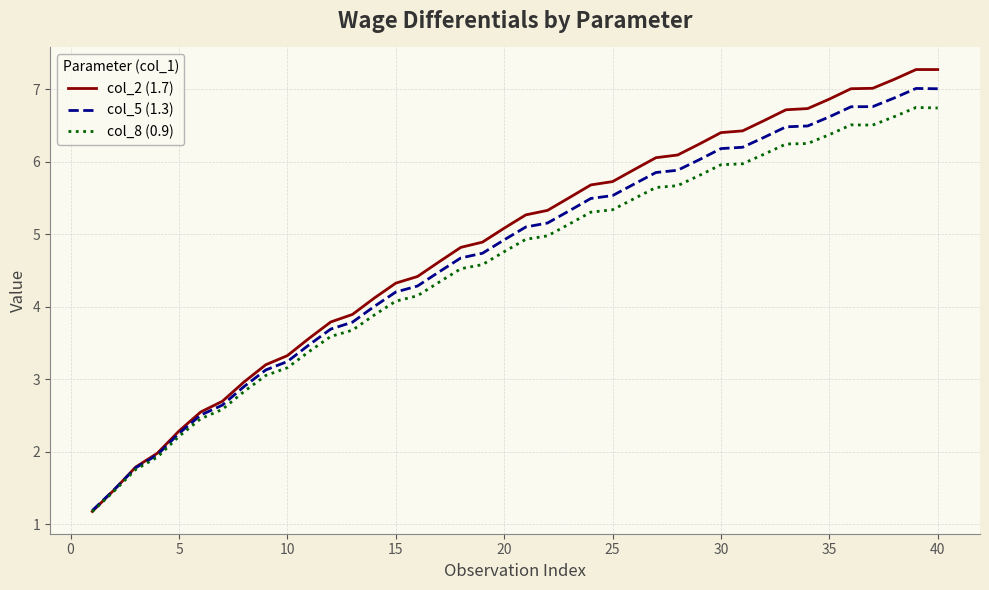

What are all the series names shown in the legend?

col_2 (1.7), col_5 (1.3), col_8 (0.9)